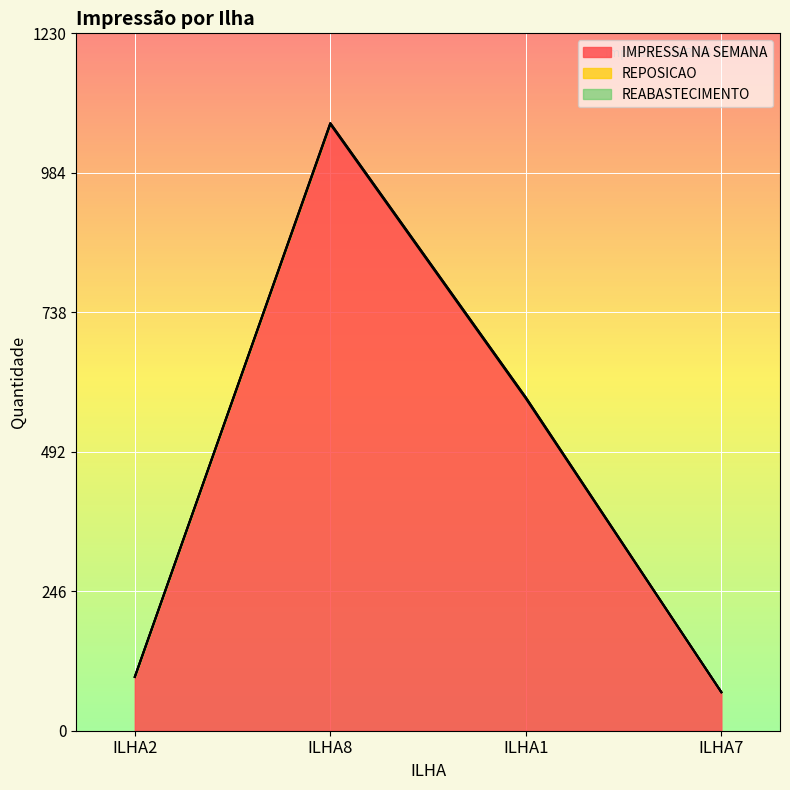

How many categories are shown in the chart?

4